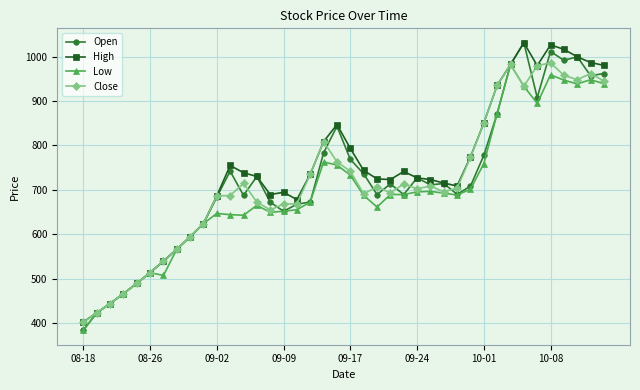

Which series ends up on top after the final intersection of Close and Open?

Open